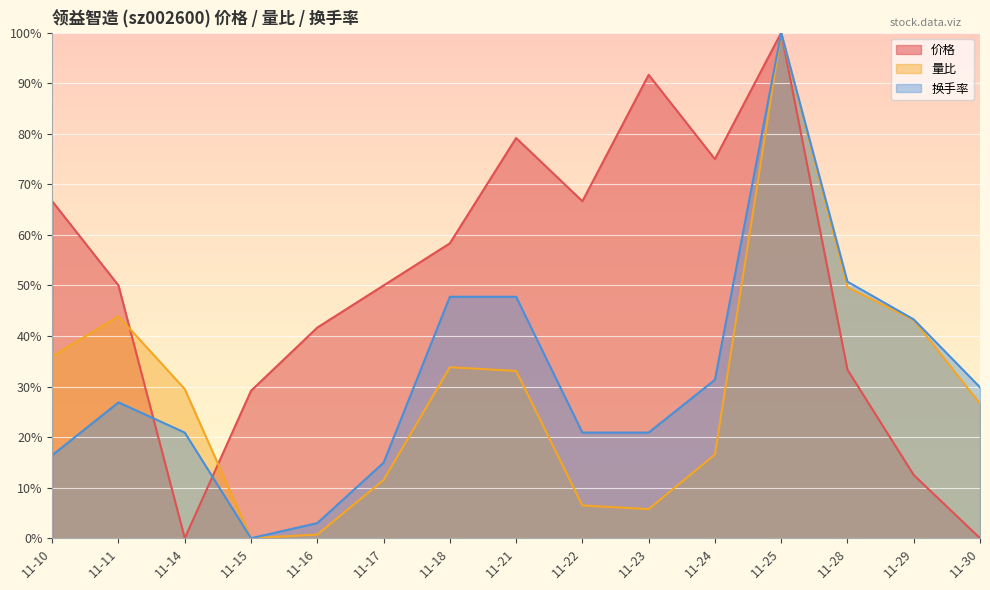

What are all the series names shown in the legend?

价格, 量比, 换手率